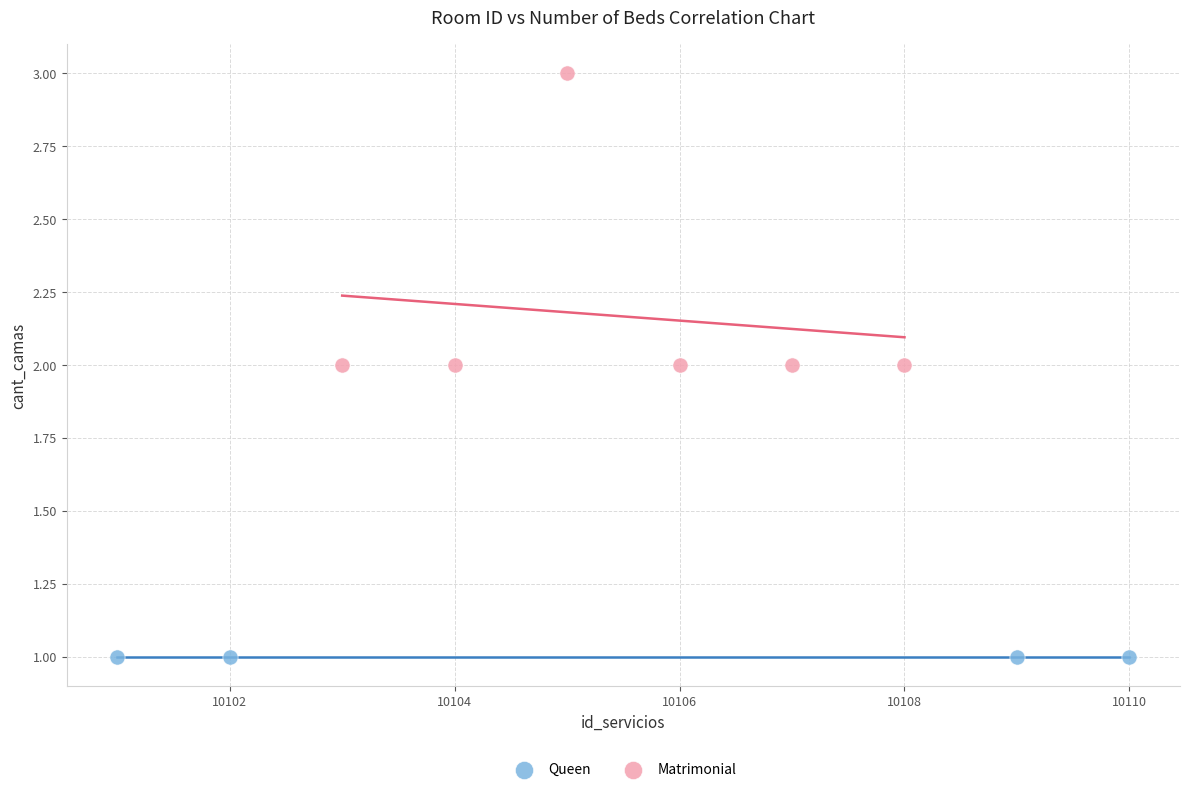

Which series reaches the maximum Y coordinate?

Matrimonial